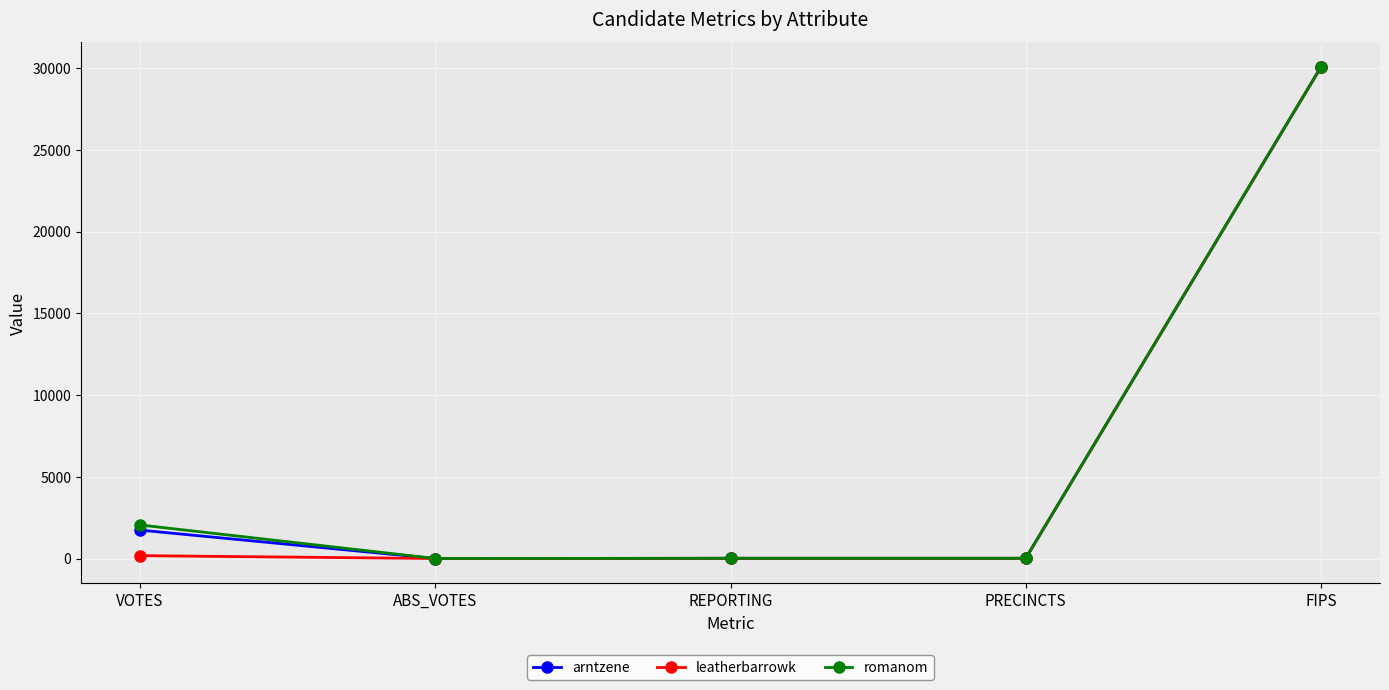

What is the difference between the second highest and second lowest values in the romanom series?

2040